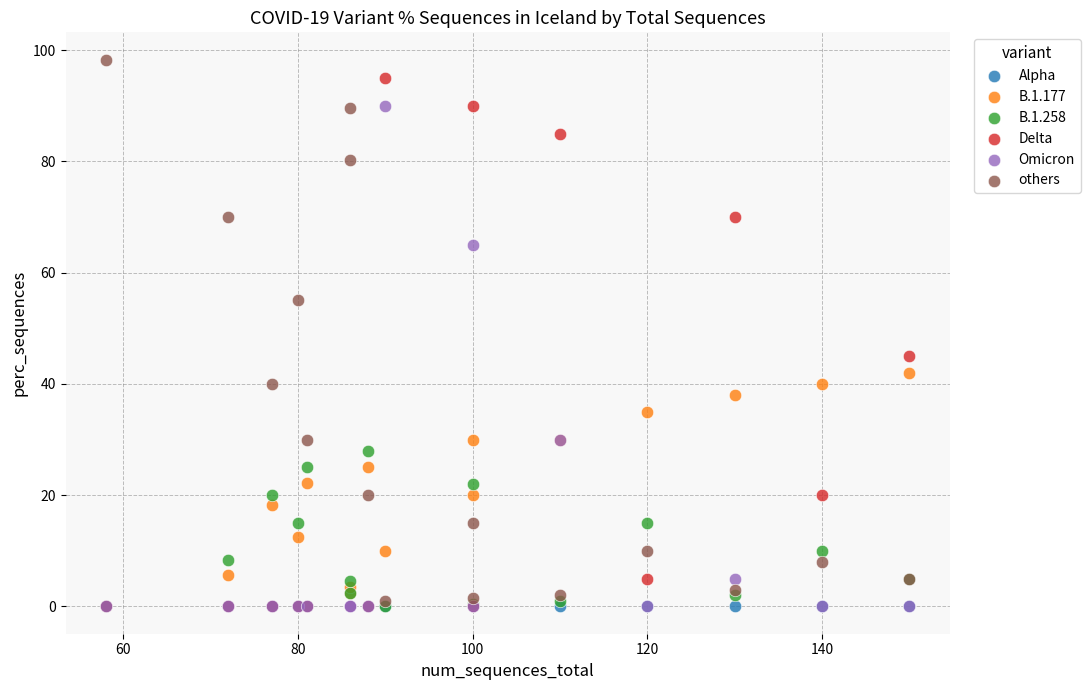

Across all series, what Y value is closest to 49?

45.0